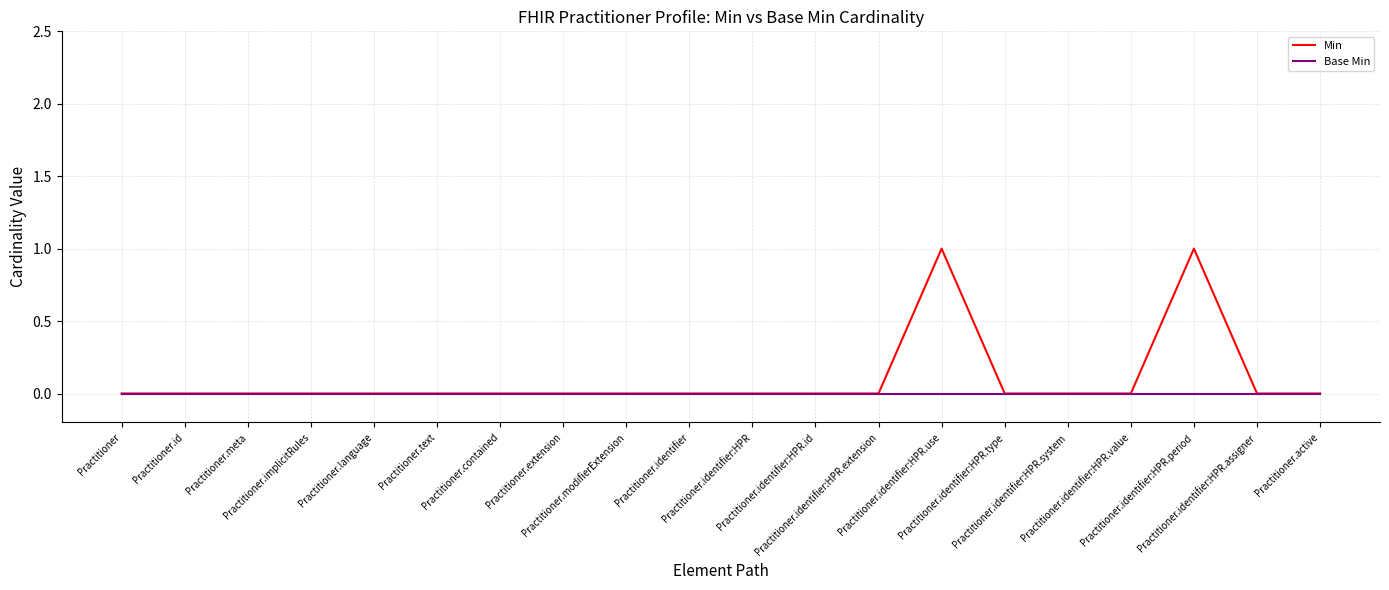

Rank the series by their maximum value, from highest to lowest.

Min, Base Min